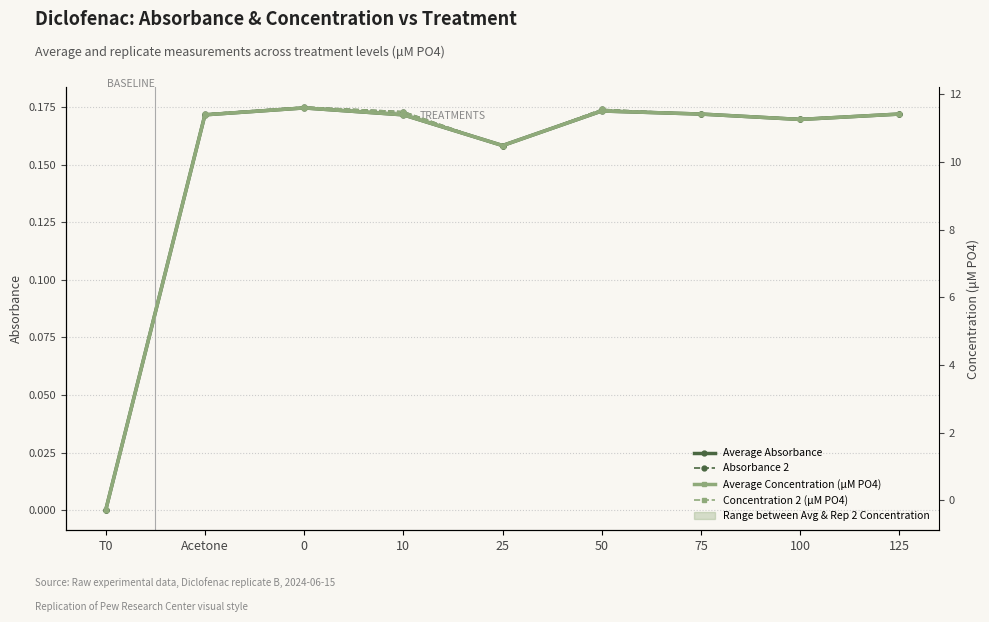

How many lines are shown in the chart?

4